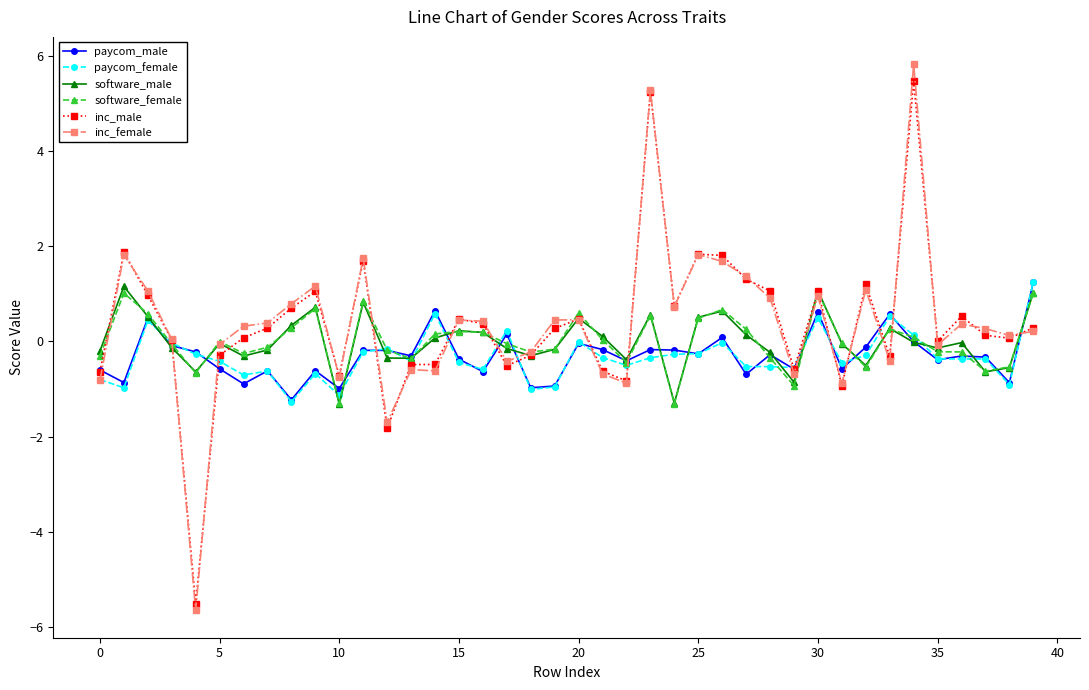

True or false: paycom_male has more than 1 points higher than both neighbors.

True